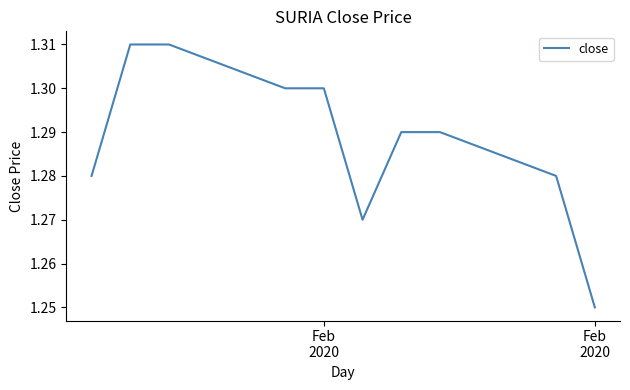

How many points are lower than both their immediate neighbors (excluding endpoints)?

1